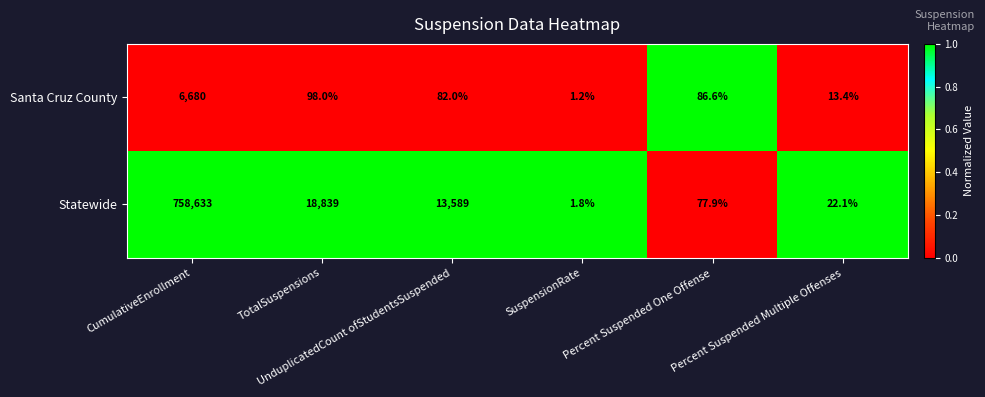

Count the number of categories in the chart.

6